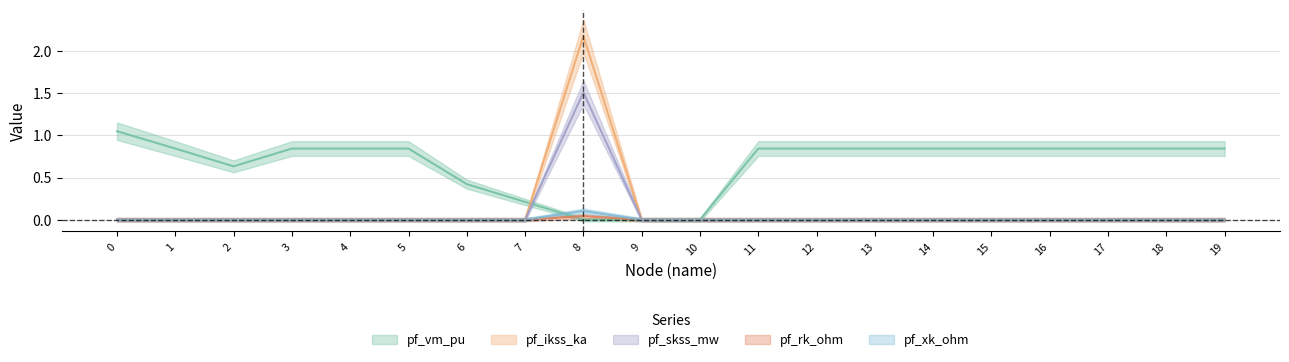

What is the difference between the maximum and minimum values in the pf_ikss_ka series?

2.2